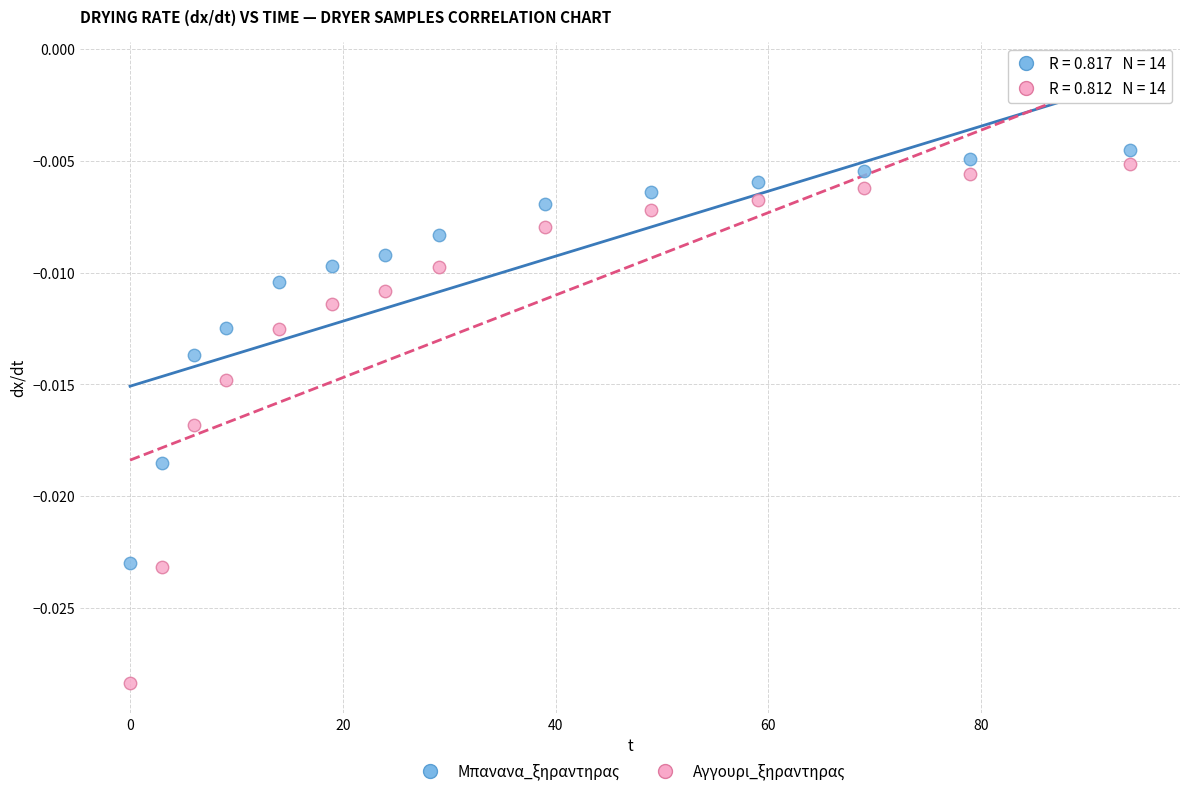

Which series reaches the minimum Y coordinate?

Αγγουρι_ξηραντηρας